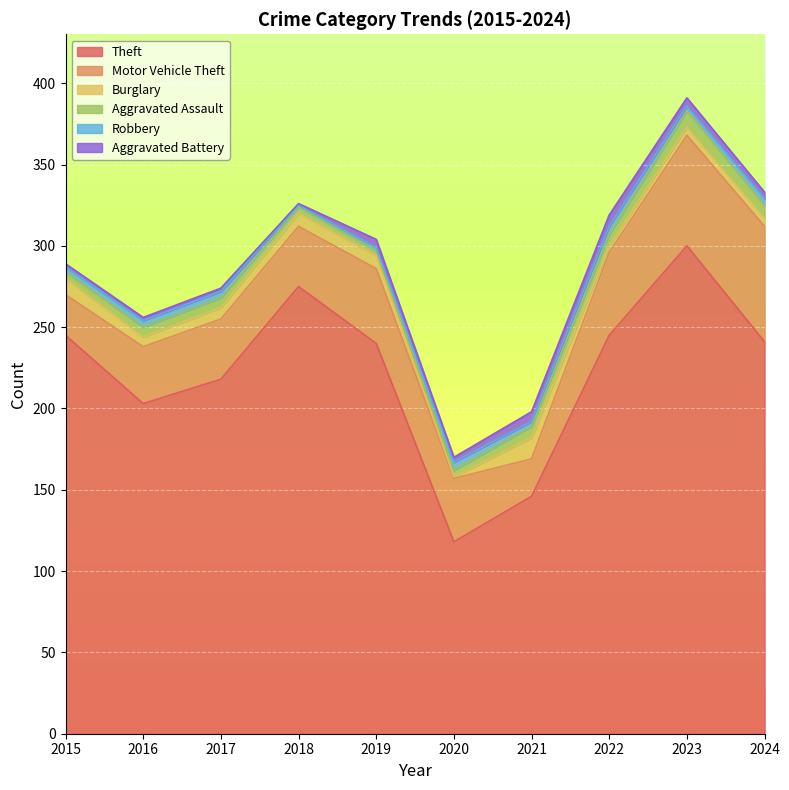

Which series has the largest total across all categories?

Theft